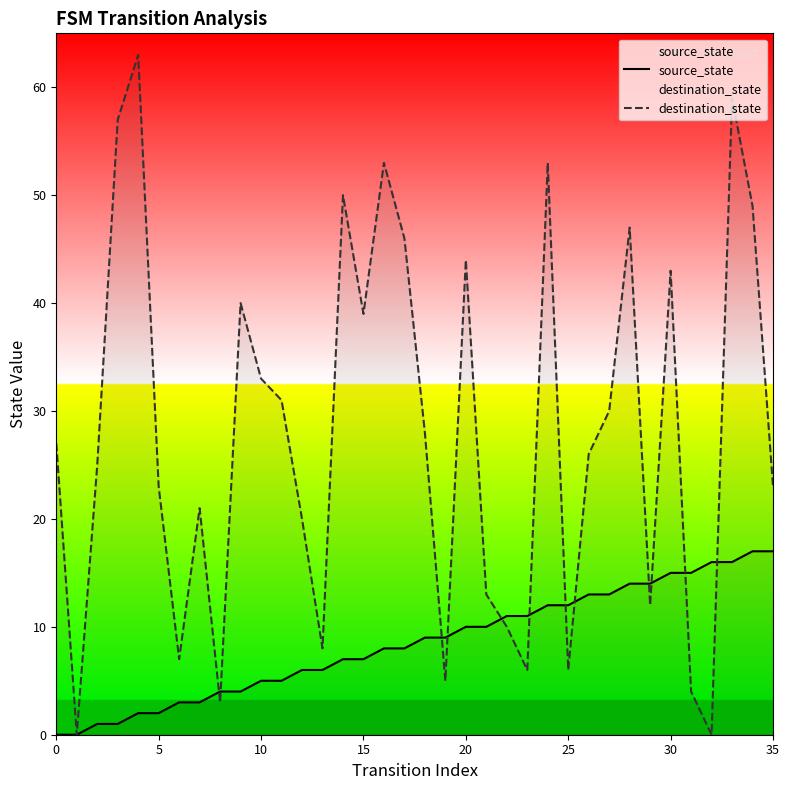

What is the difference between the source_state values at 29 and 20?

4